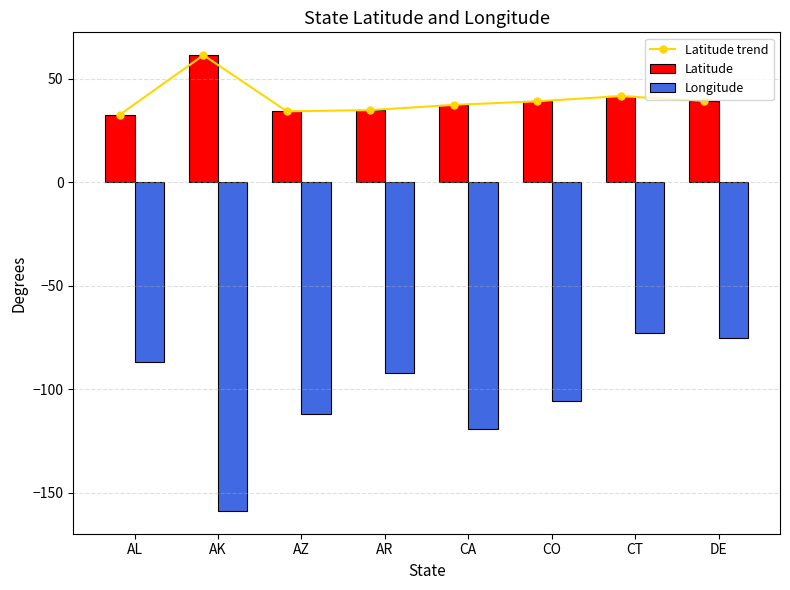

Reading left to right, what are all the values shown in this chart?

Latitude trend: 32.6	61.3	34.2	34.8	37.3	39.0	41.5	39.1
Latitude: 32.6	61.3	34.2	34.8	37.3	39.0	41.5	39.1
Longitude: -86.7	-158.8	-111.9	-92.1	-119.3	-105.6	-72.8	-75.4